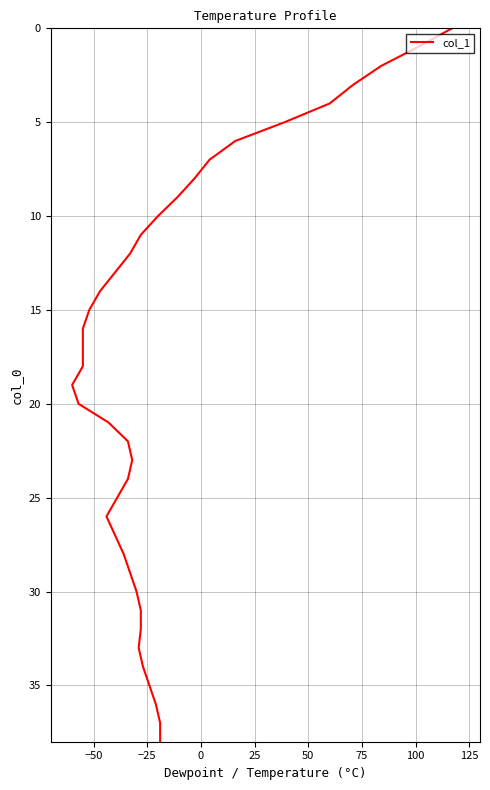

Count the number of categories in the chart.

39